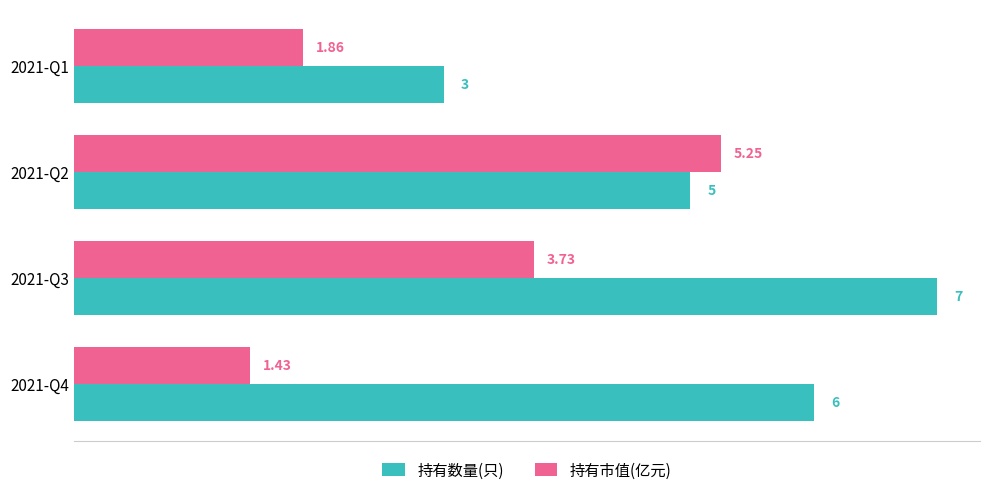

Between 2021-Q4 and 2021-Q2, which series saw the biggest shift?

持有市值(亿元)